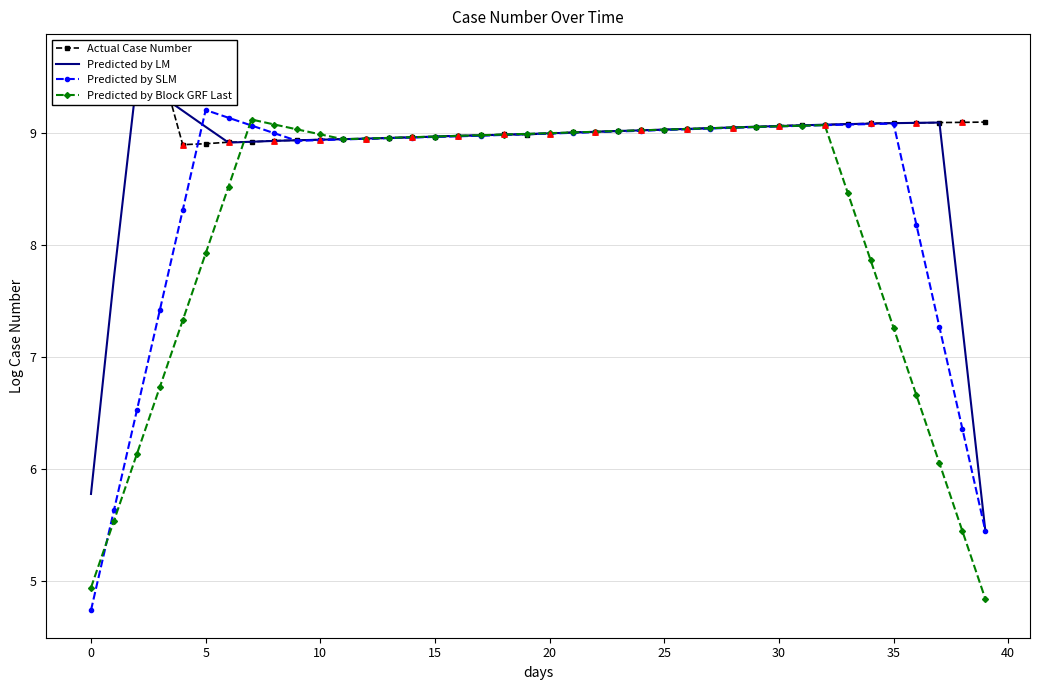

At which category is the sum across all series the highest?

32